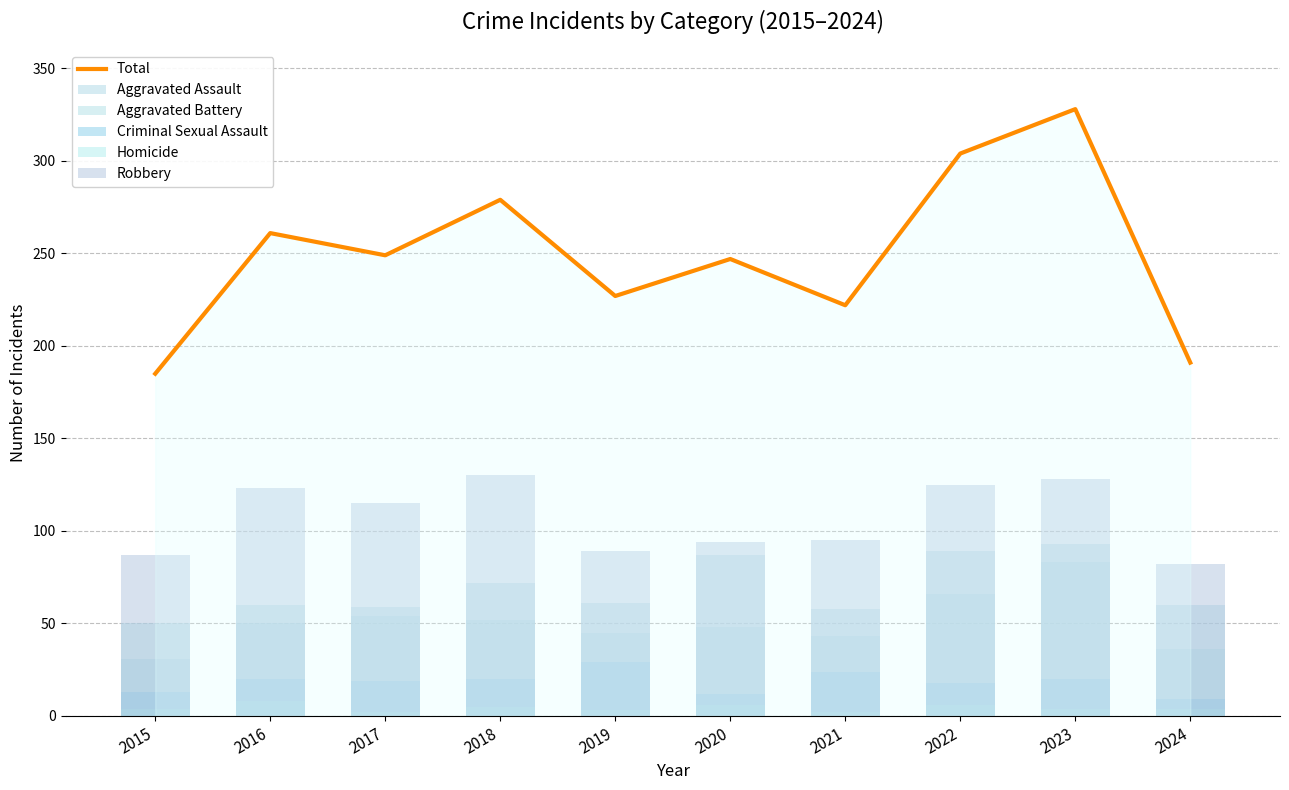

How many values in the Total series are below 249?

5